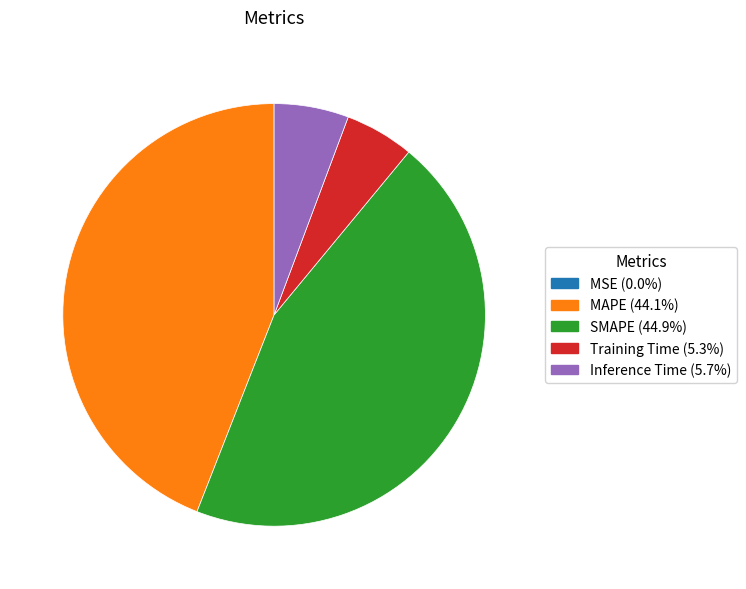

Which slice is the largest?

SMAPE